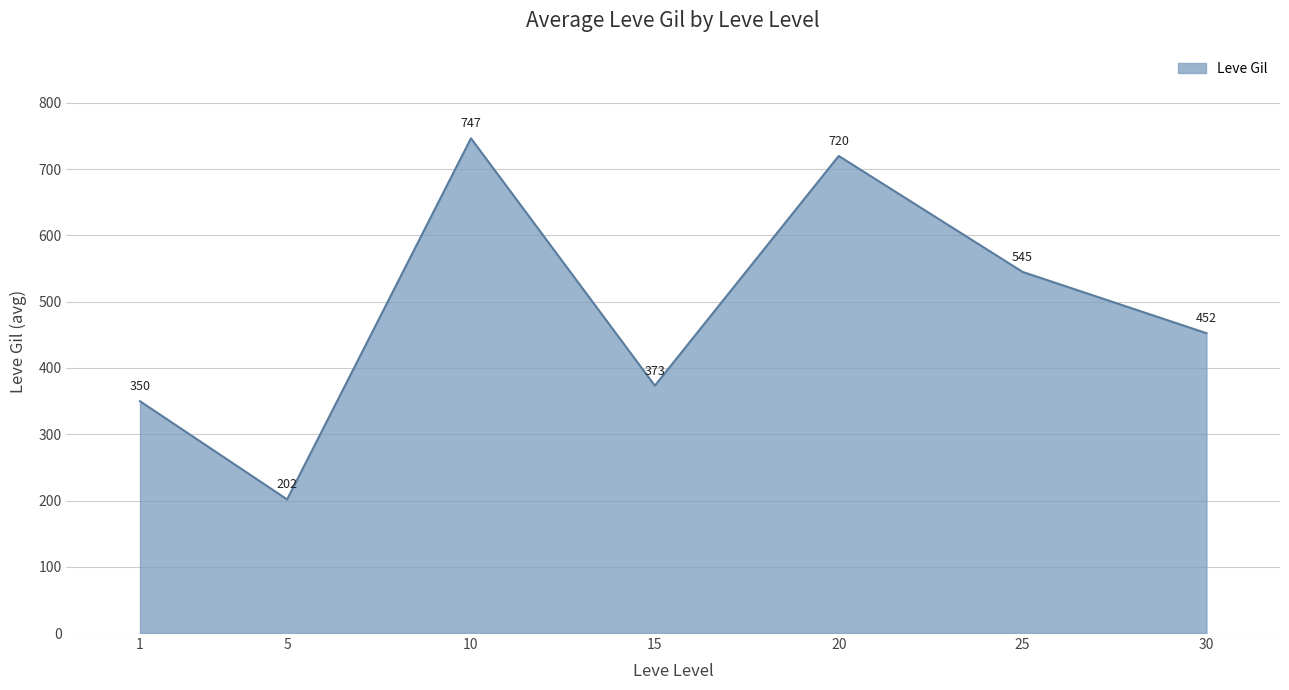

The value at 1 is 535.3. True or false?

False